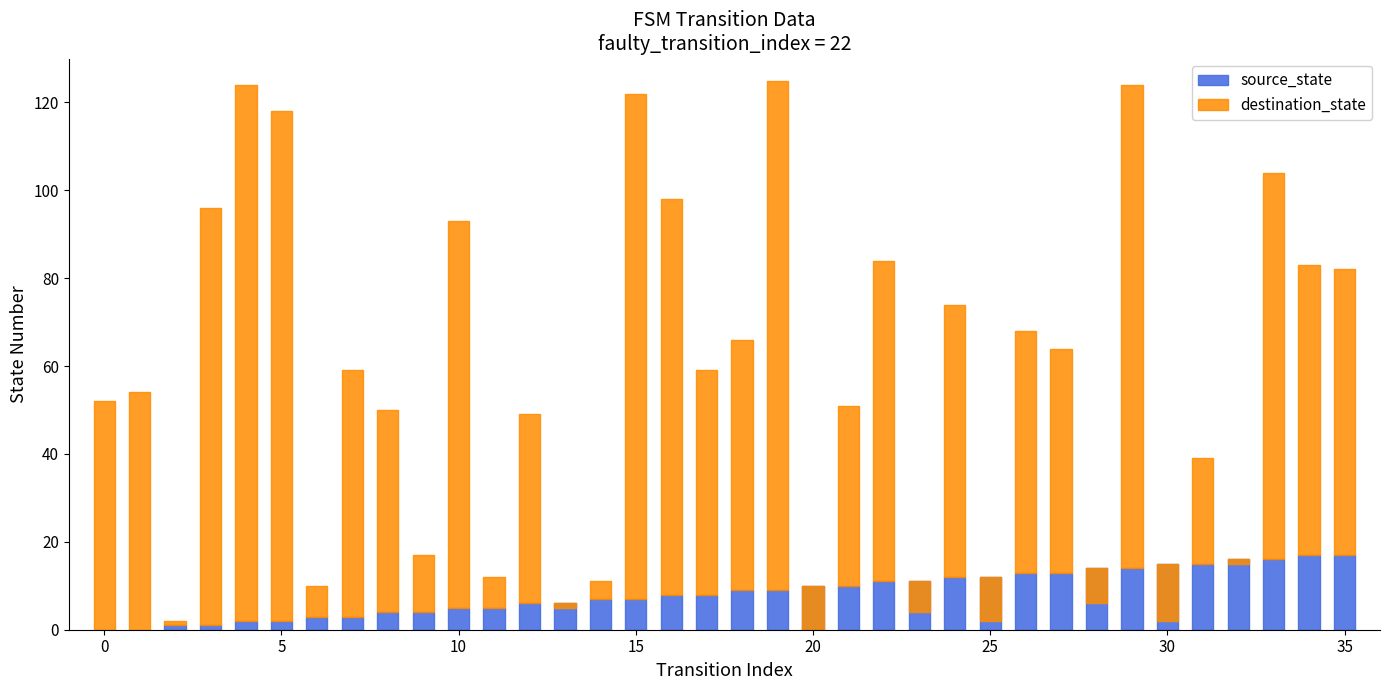

What is the value of the destination_state point at the 12th from the left?

12